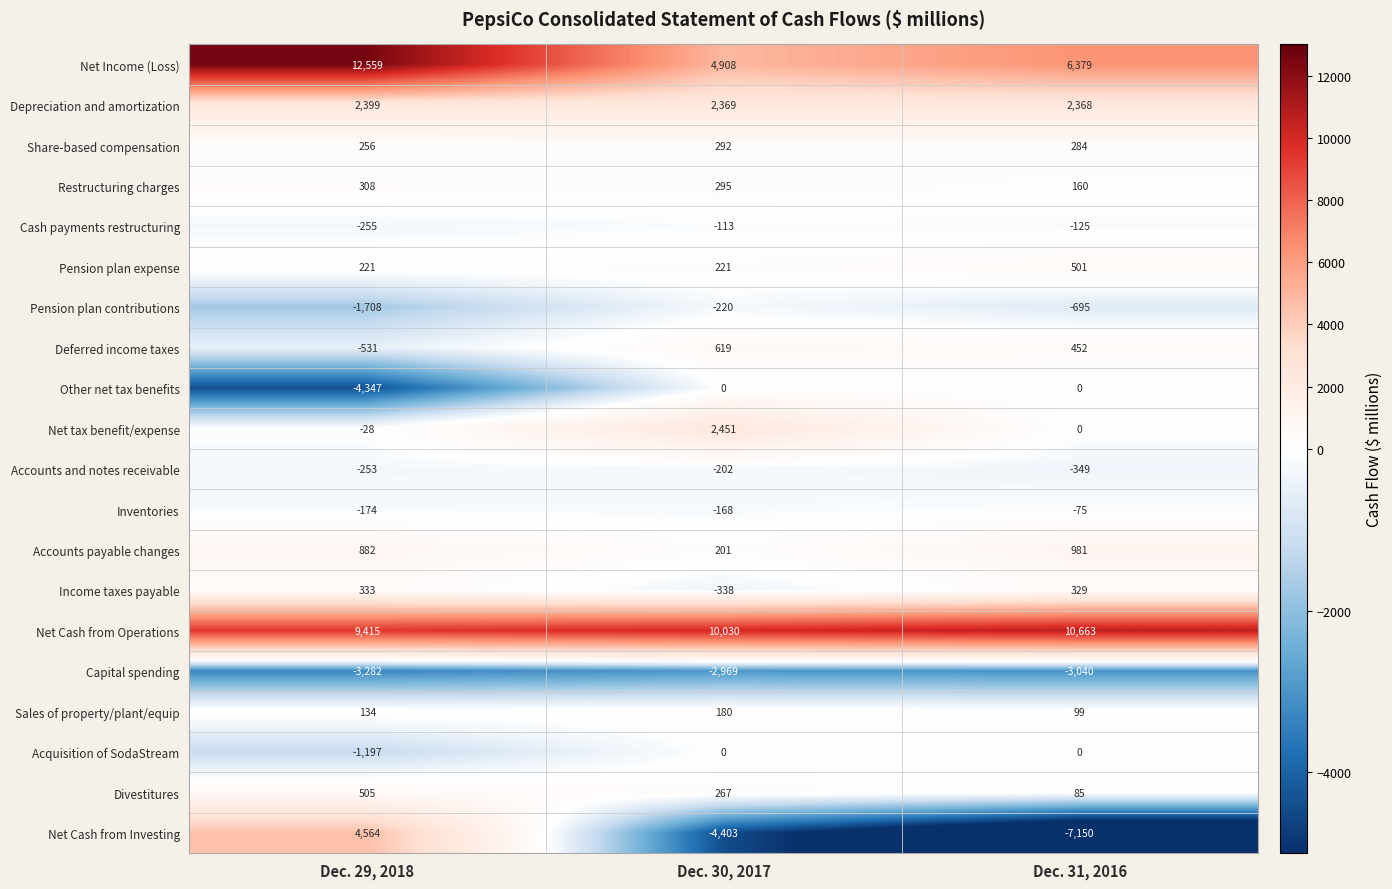

How many data points in Cash payments restructuring are above -125?

1